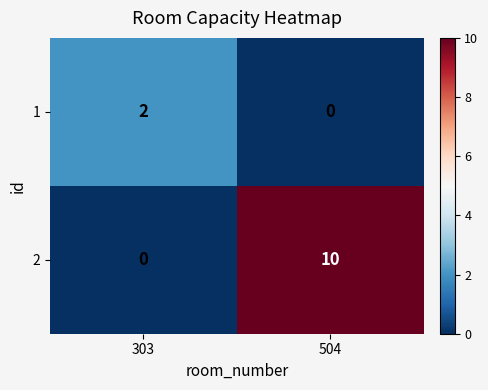

What is the difference between the maximum and minimum values in the 2 series?

10